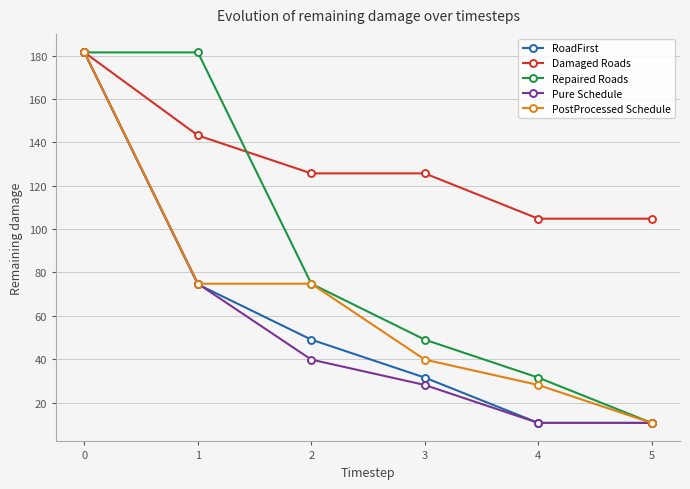

Is it true that Damaged Roads equals 104.8 at 4?

True